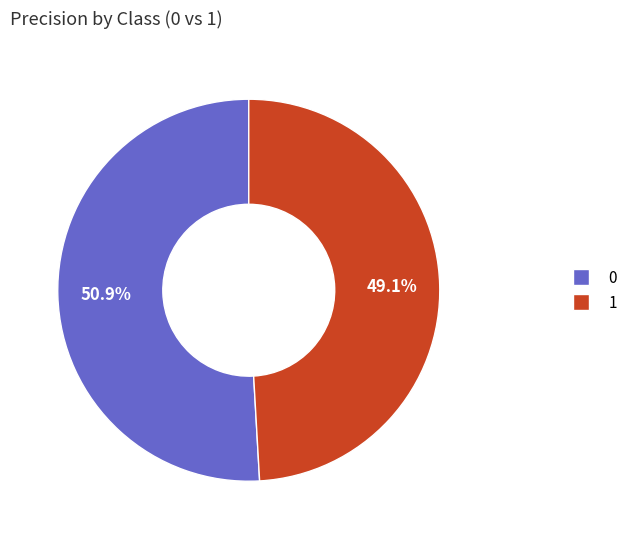

Which category has the smallest portion of the pie?

1